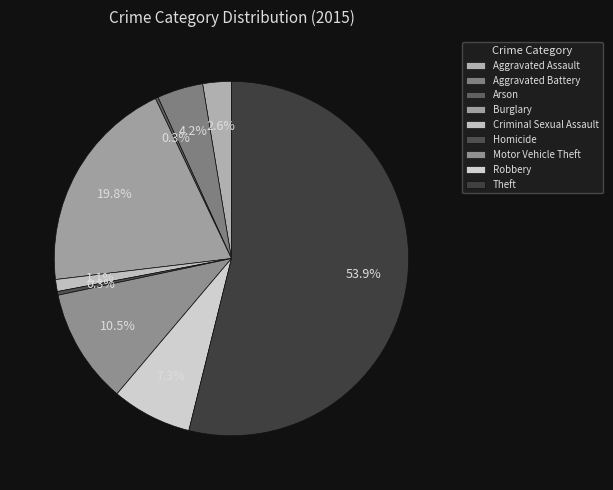

Is it true that Arson is 15% of the pie?

False